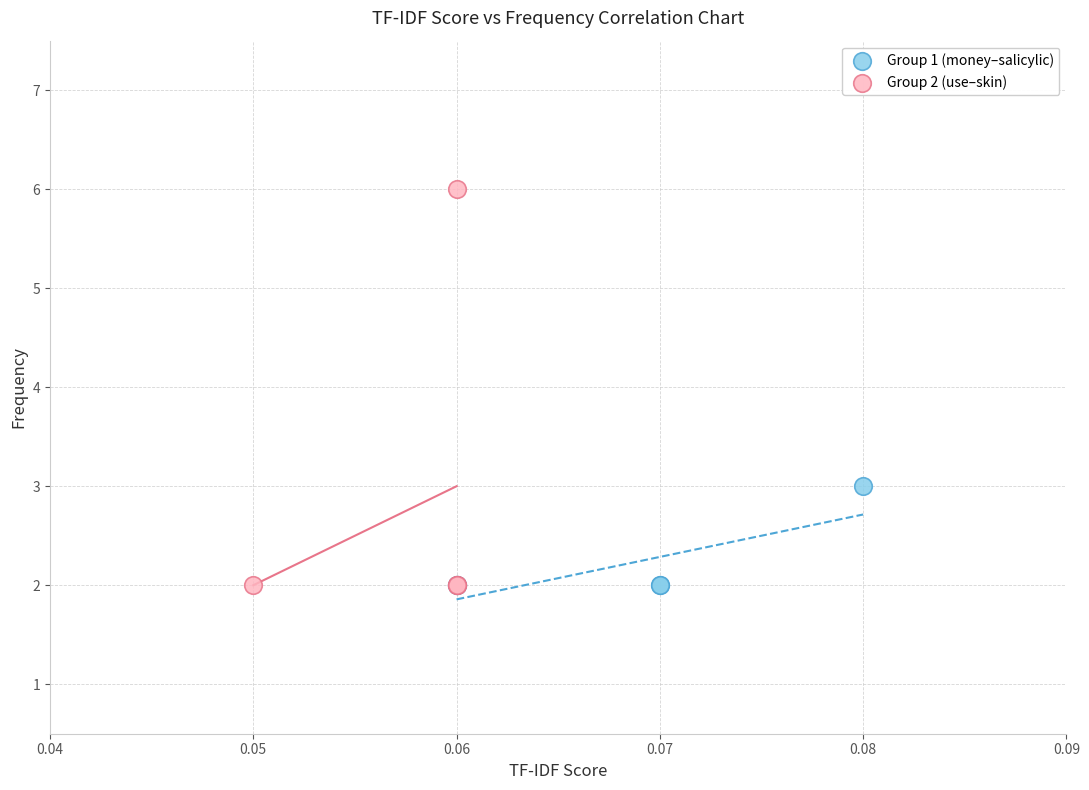

Which series has the widest spread of Y values?

Group 2 (use–skin)